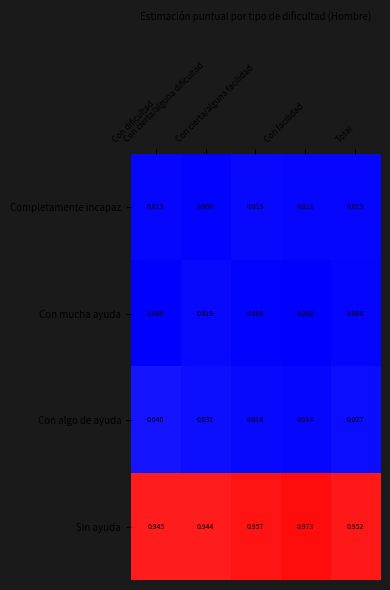

Which series has the widest spread of values?

Sin ayuda